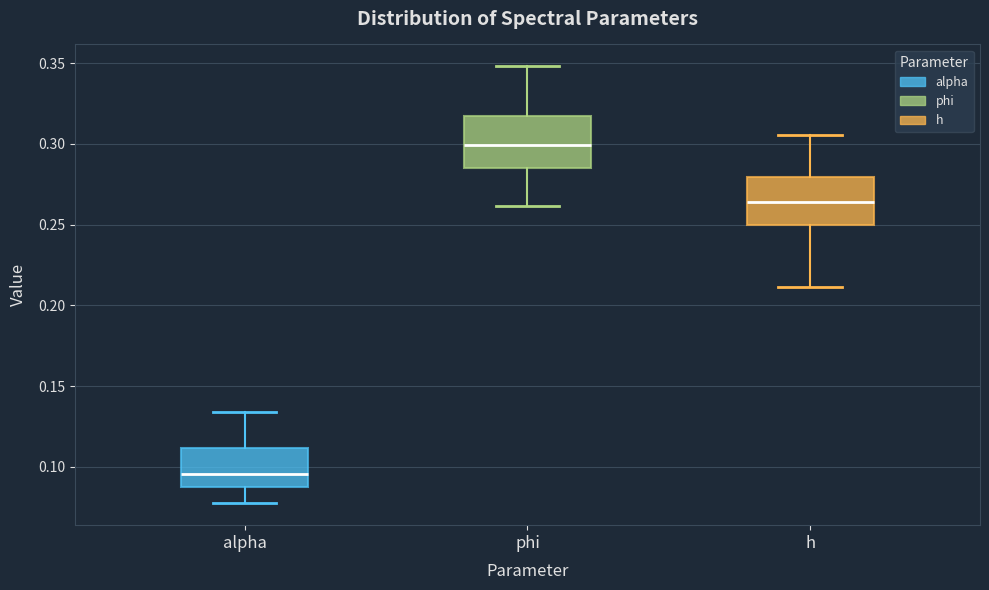

Which box has the highest median line?

phi